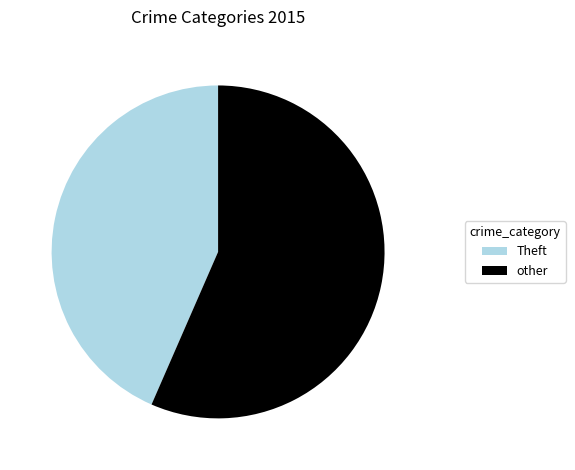

Is there any slice that represents more than half of the pie?

Yes